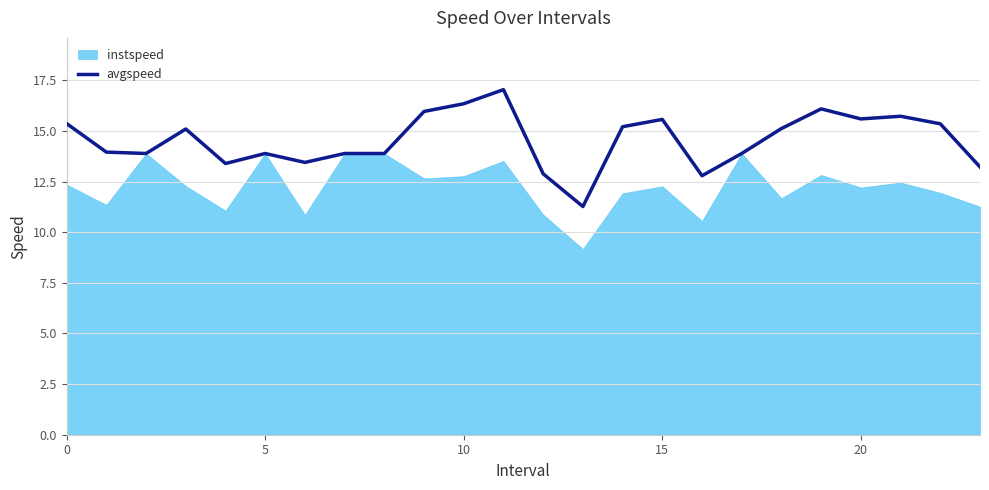

How many interior local peaks (higher than both neighbors) does the data have?

6